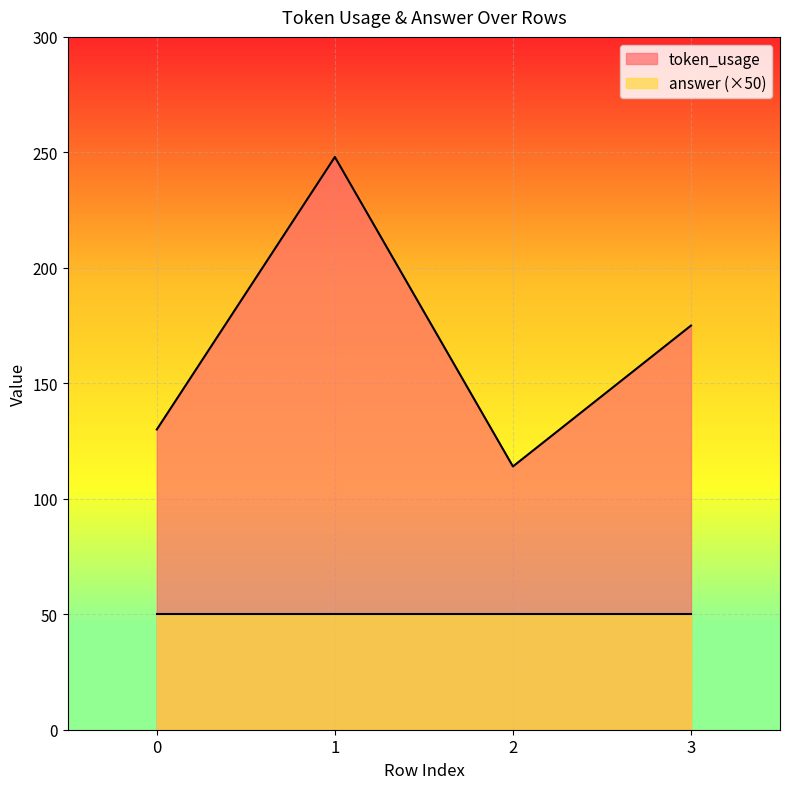

What is the difference between the maximum and minimum values?

134